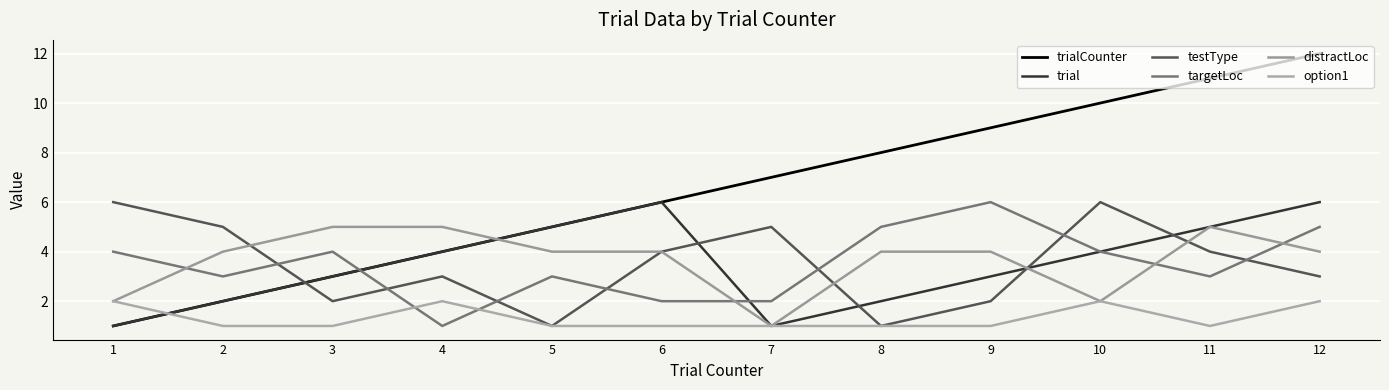

What are all the series names shown in the legend?

trialCounter, trial, testType, targetLoc, distractLoc, option1